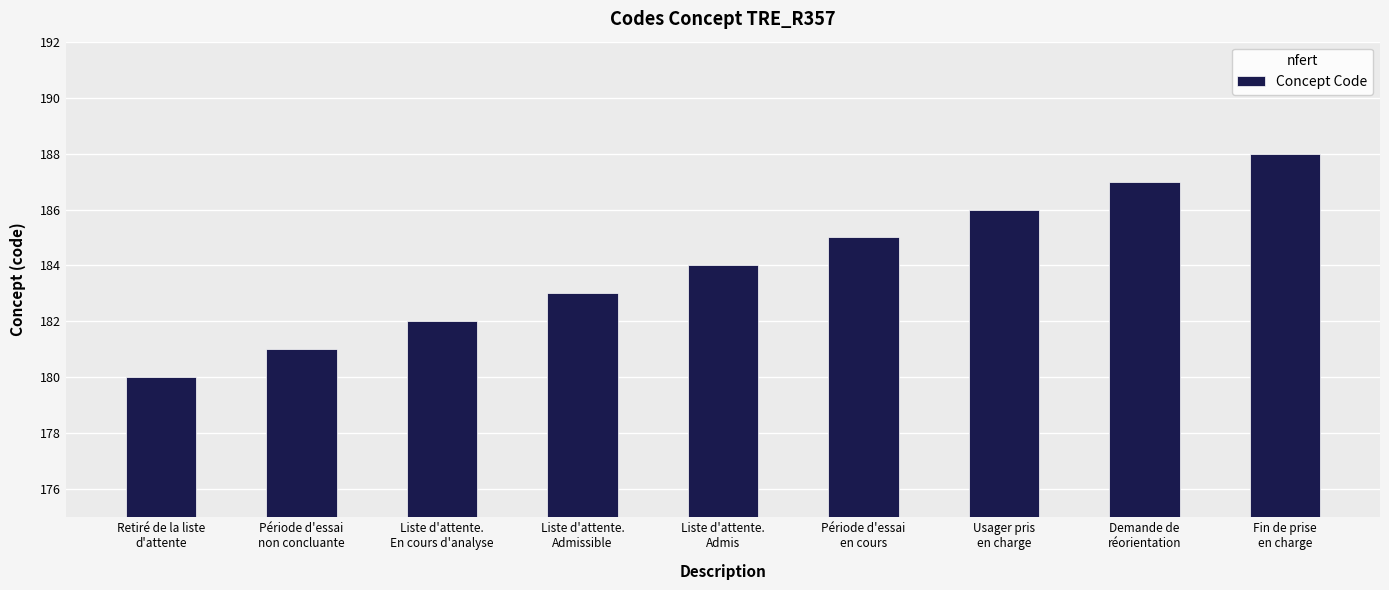

What is the minimum value shown in the chart?

180